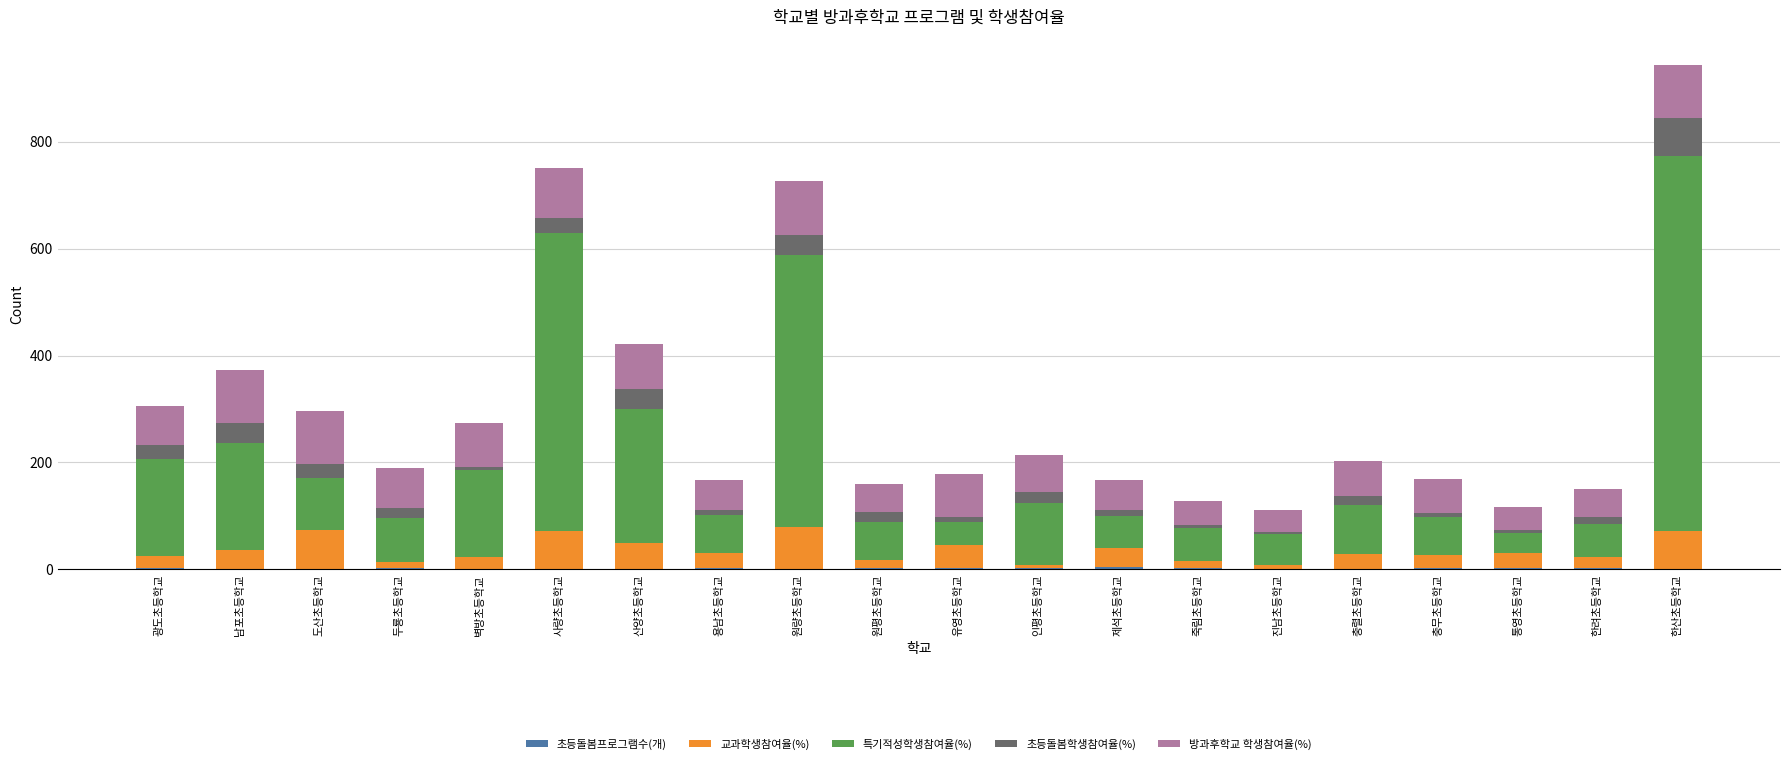

At which category is the sum across all series the highest?

한산초등학교